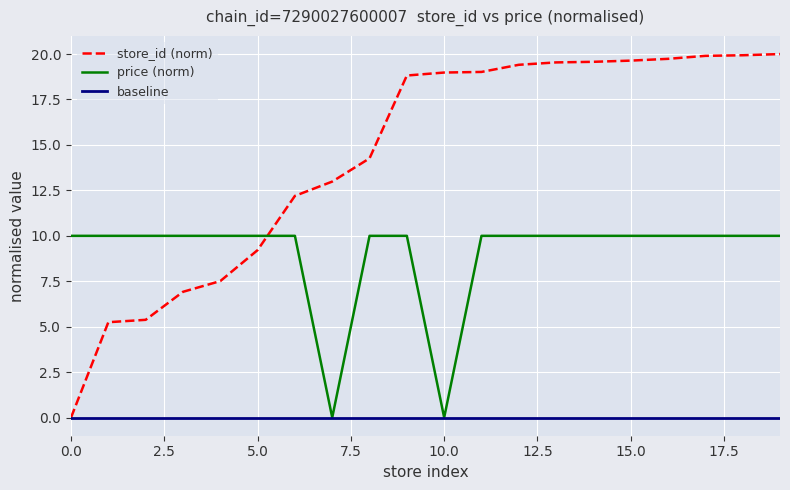

Reading left to right, what are all the values shown in this chart?

store_id: 0.0	5.2	5.4	6.9	7.5	9.2	12.2	13.0	14.3	18.8	19.0	19.0	19.4	19.5	19.6	19.6	19.7	19.9	19.9	20.0
price: 10.0	10.0	10.0	10.0	10.0	10.0	10.0	0.0	10.0	10.0	0.0	10.0	10.0	10.0	10.0	10.0	10.0	10.0	10.0	10.0